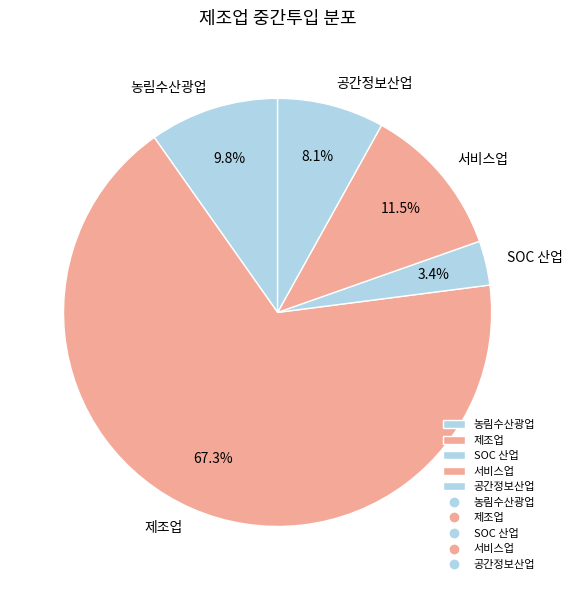

The 농림수산광업 slice represents 20% of the pie. True or false?

False